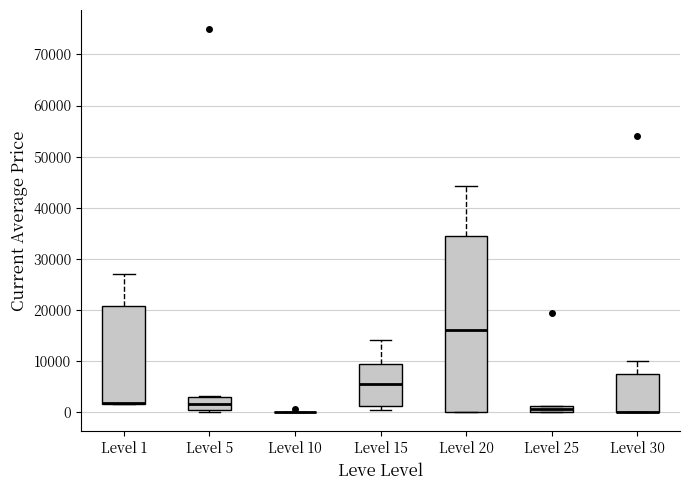

Comparing the boxes themselves (not the whiskers), which one is the tallest?

Level 20